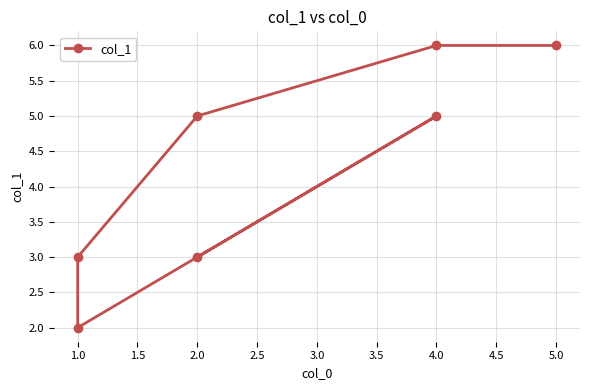

True or false: the data shows 0 at 1.0.

False